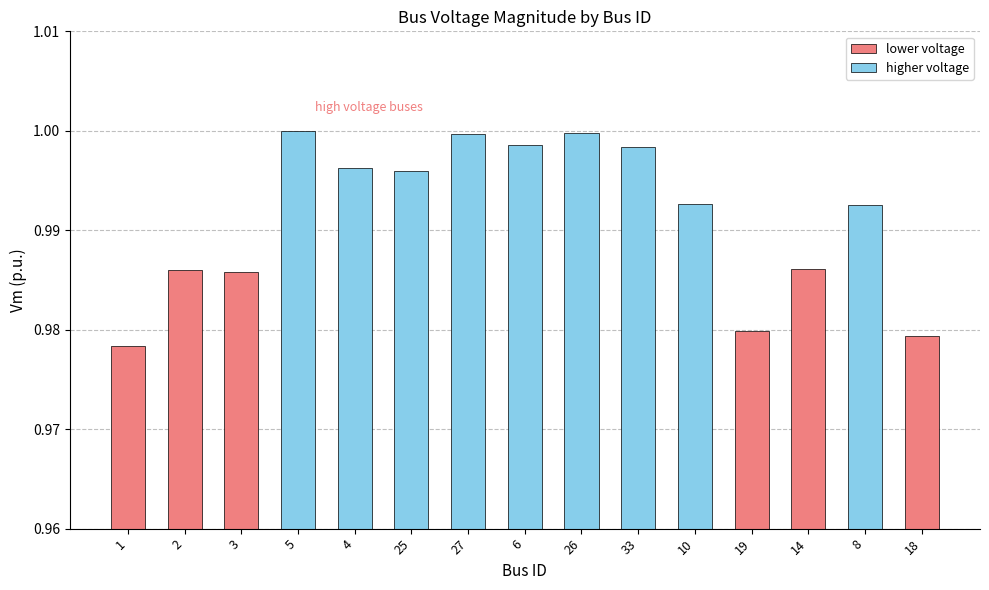

What position from the right is 27?

9